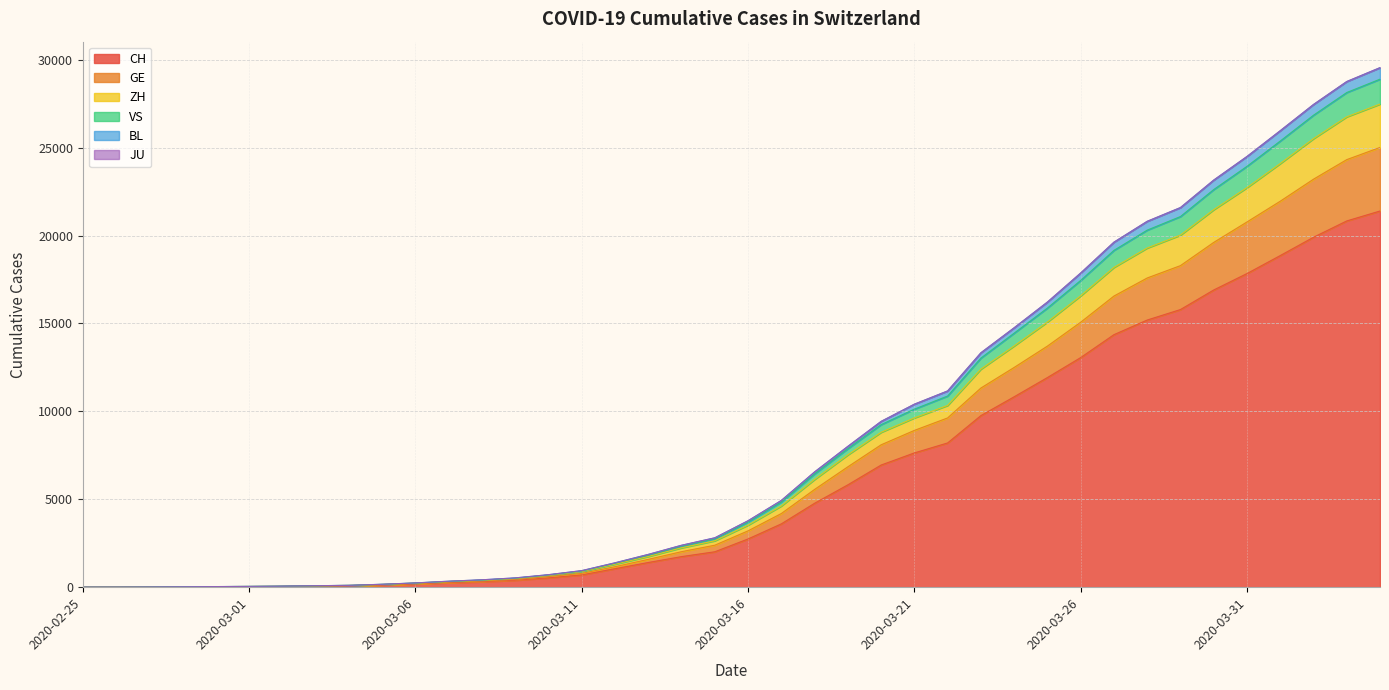

True or false: ZH and BL intersect in this chart.

False